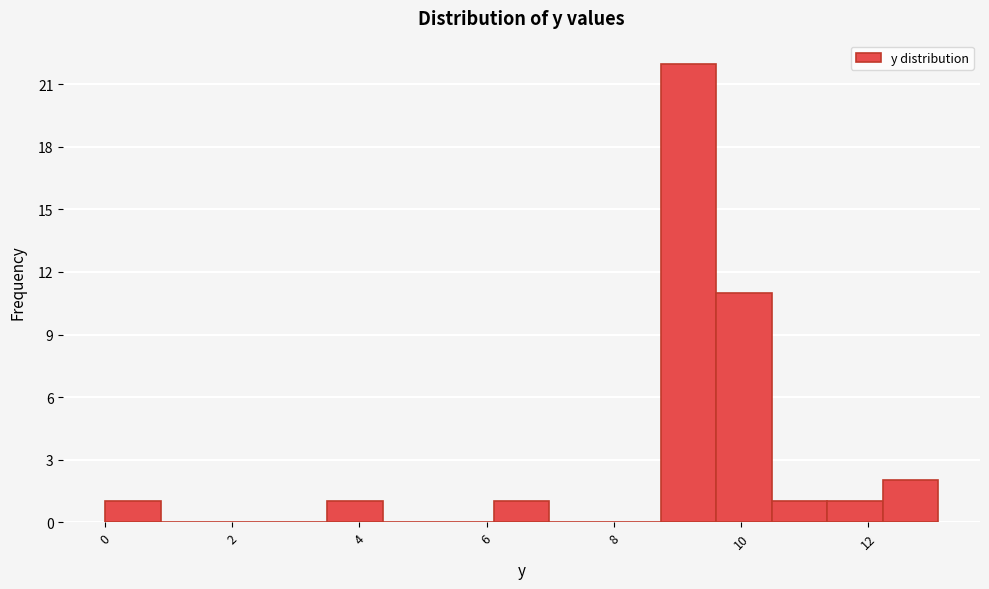

Reading left to right, transcribe this chart: for each bar, give the range it covers on the x-axis and its height. Neither the bar edges nor the heights are printed on the chart, so give them approximately, as read against the axes.

0.0 to 0.8: 1
0.8 to 1.8: 0
1.8 to 2.6: 0
2.6 to 3.4: 0
3.4 to 4.4: 1
4.4 to 5.2: 0
5.2 to 6.2: 0
6.2 to 7.0: 1
7.0 to 7.8: 0
7.8 to 8.8: 0
8.8 to 9.6: 22
9.6 to 10.4: 11
10.4 to 11.4: 1
11.4 to 12.2: 1
12.2 to 13.2: 2